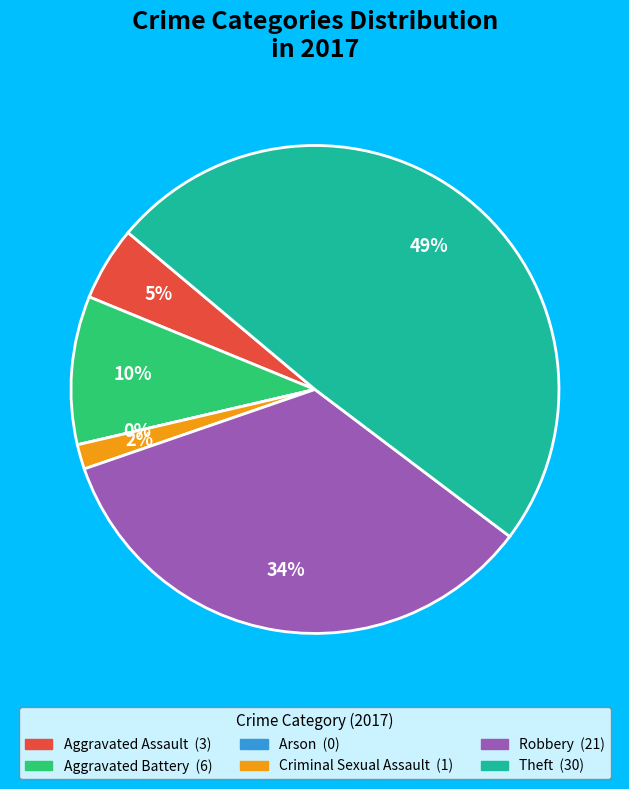

Is the sum of Criminal Sexual Assault and Robbery greater than half?

No